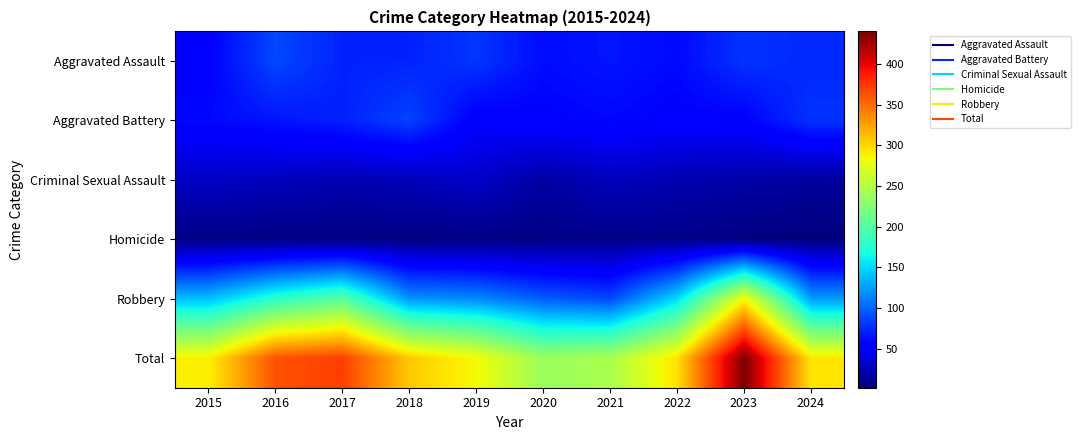

What is the spread (max minus min) of values at 2016?

358